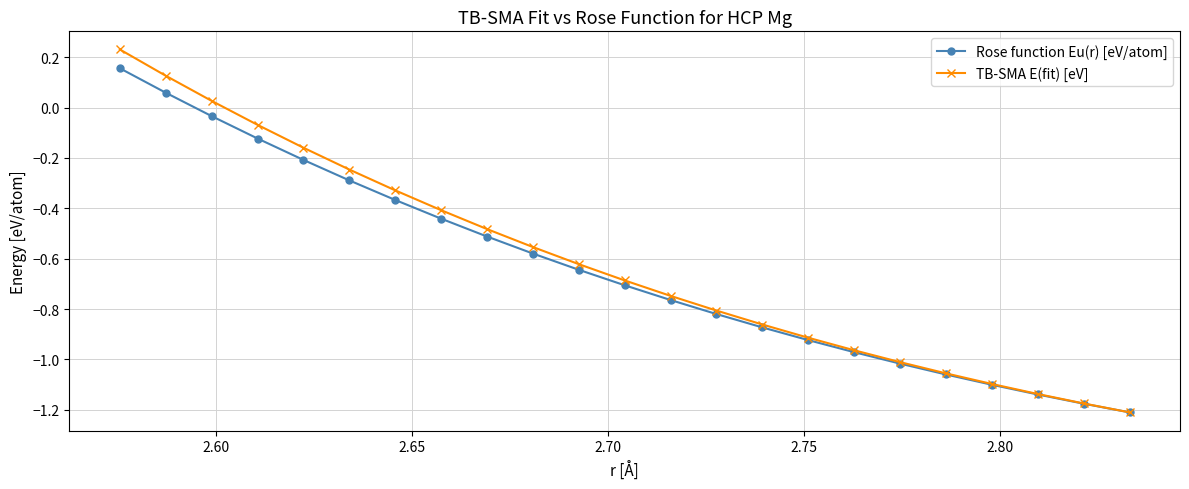

True or false: TB-SMA E(fit) [eV] has more than 1 interior local peaks.

False